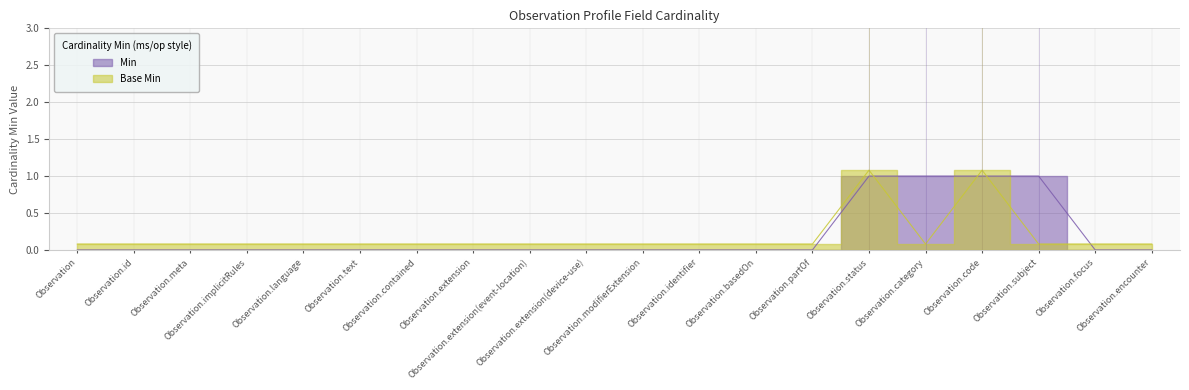

List the labels in order of Base Min value, smallest first.

Observation, Observation.id, Observation.meta, Observation.implicitRules, Observation.language, Observation.text, Observation.contained, Observation.extension, Observation.extension(event-location), Observation.extension(device-use), Observation.modifierExtension, Observation.identifier, Observation.basedOn, Observation.partOf, Observation.category, Observation.subject, Observation.focus, Observation.encounter, Observation.status, Observation.code